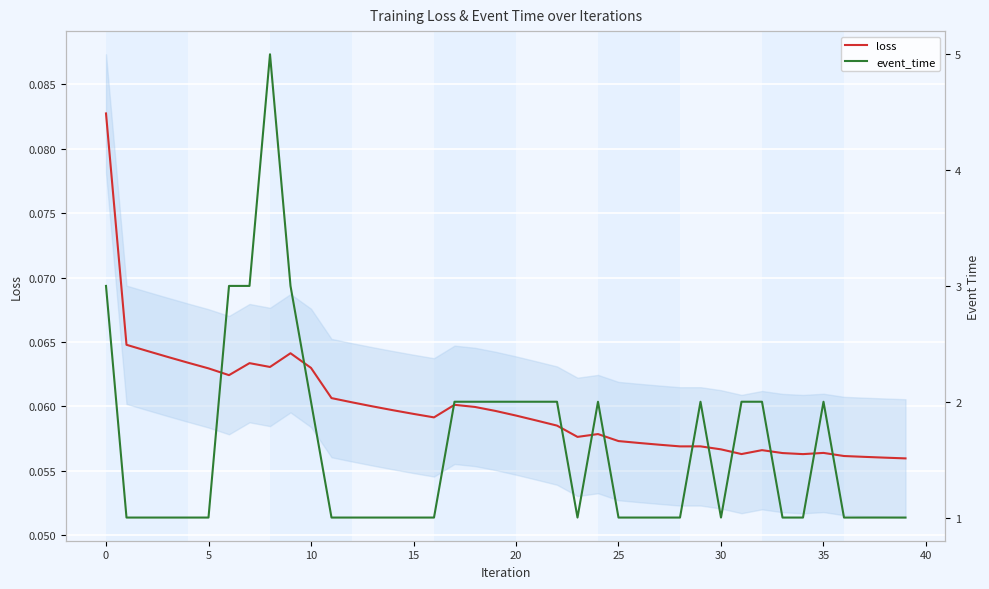

How many lines are shown in the chart?

2